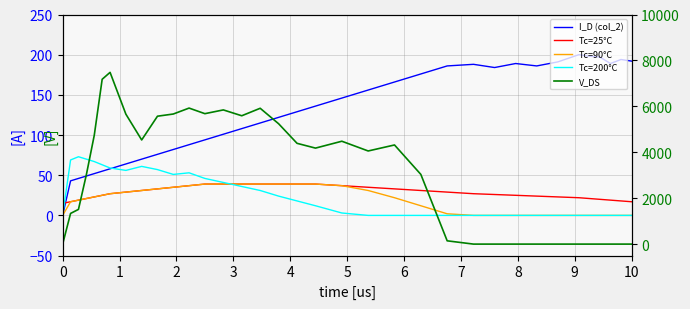

At which label does Tc=200°C first exceed 12?

1